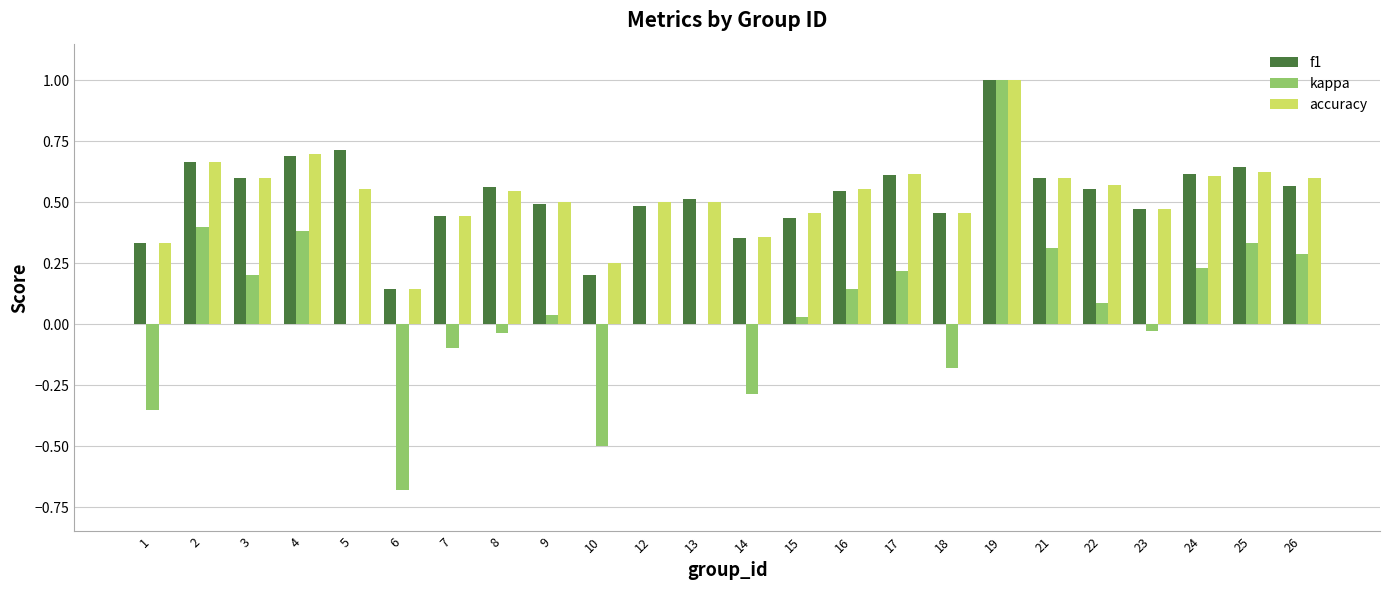

What is the total value across all series at 4?

1.8